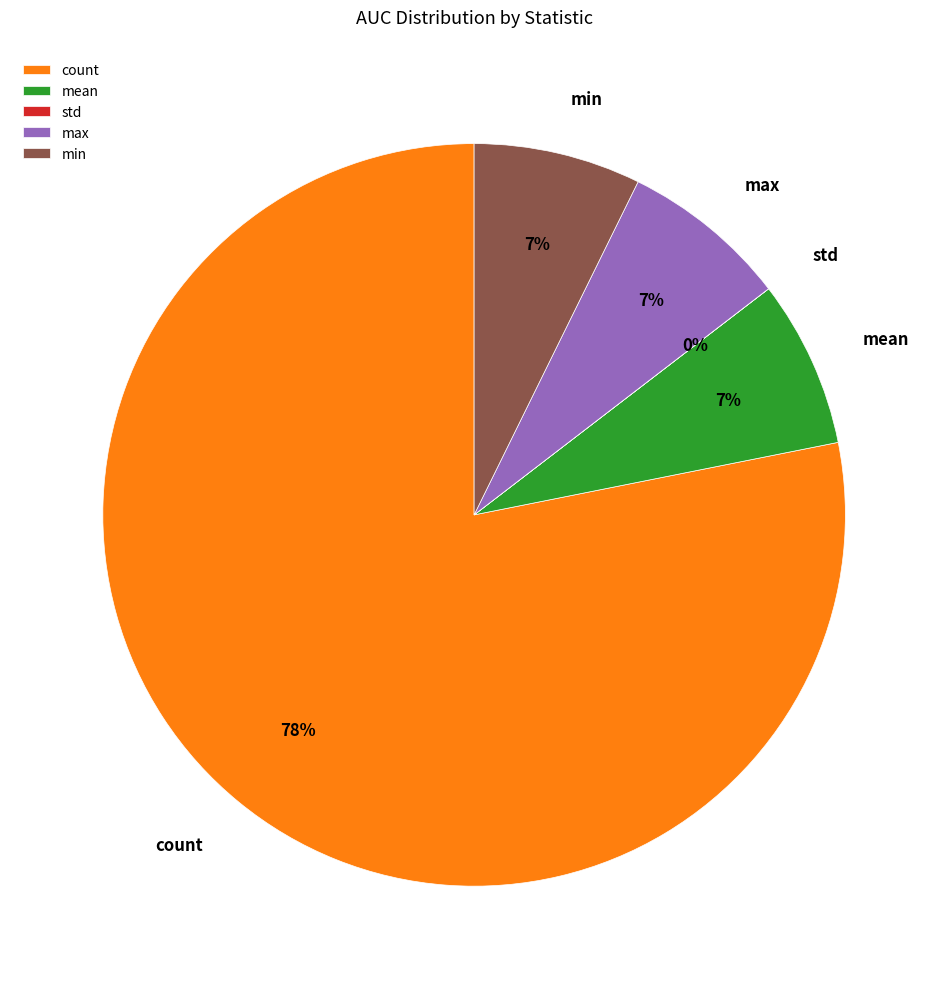

To the nearest percent, what is the average slice percentage?

20%